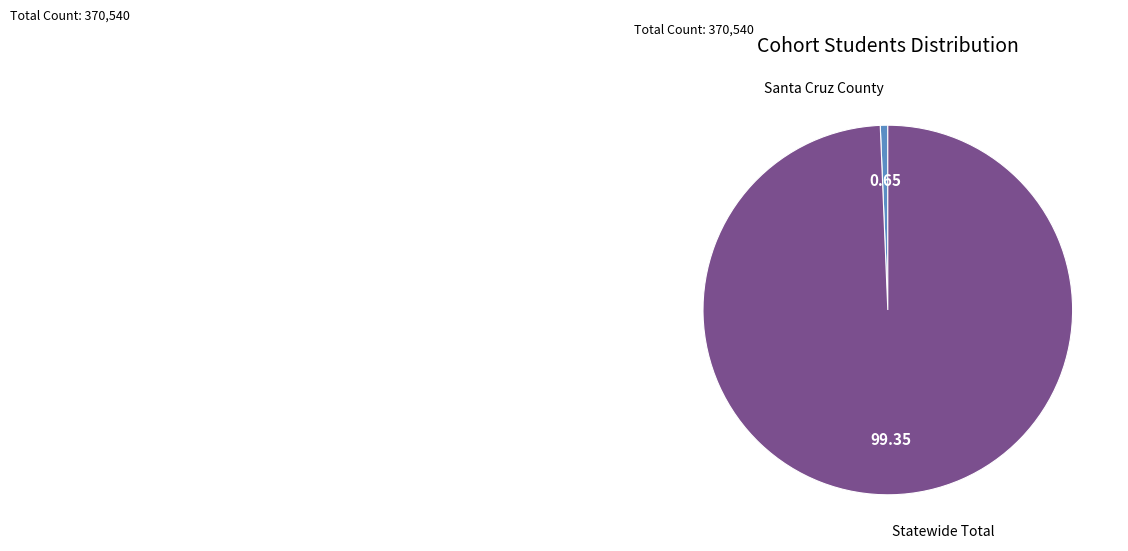

Do Statewide Total and Santa Cruz County together represent more than half of the pie?

Yes